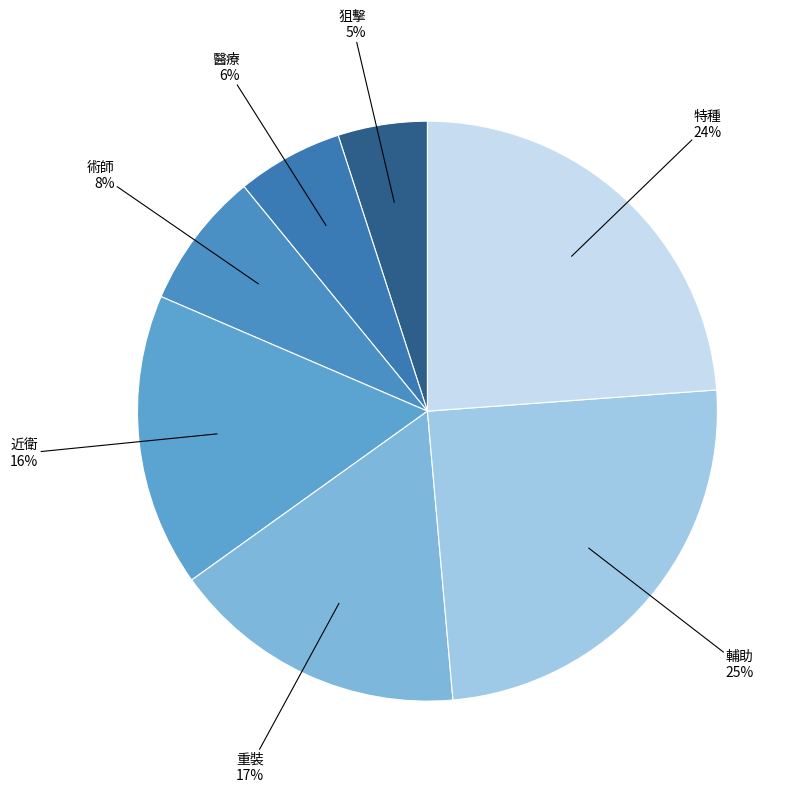

Is there any slice that represents more than half of the pie?

No